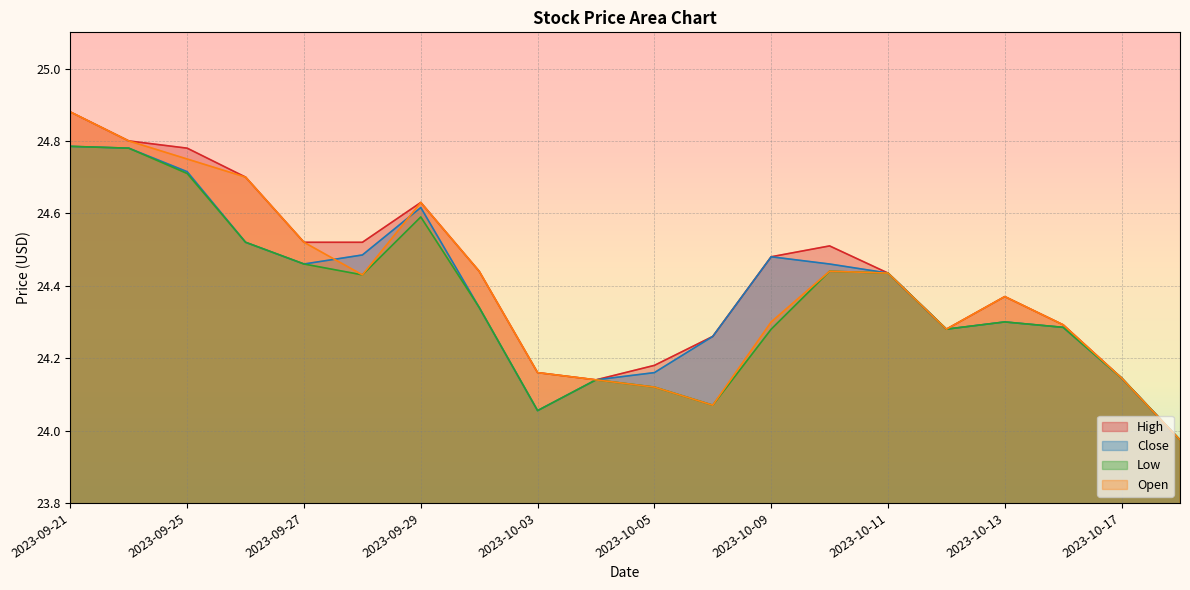

True or false: Open and High cross at least once.

False